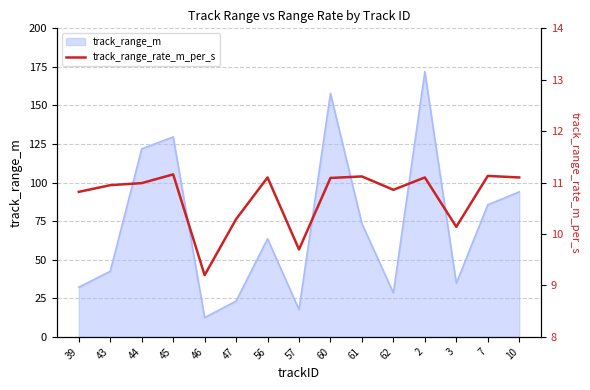

At which category does the chart reach its peak across all series?

45